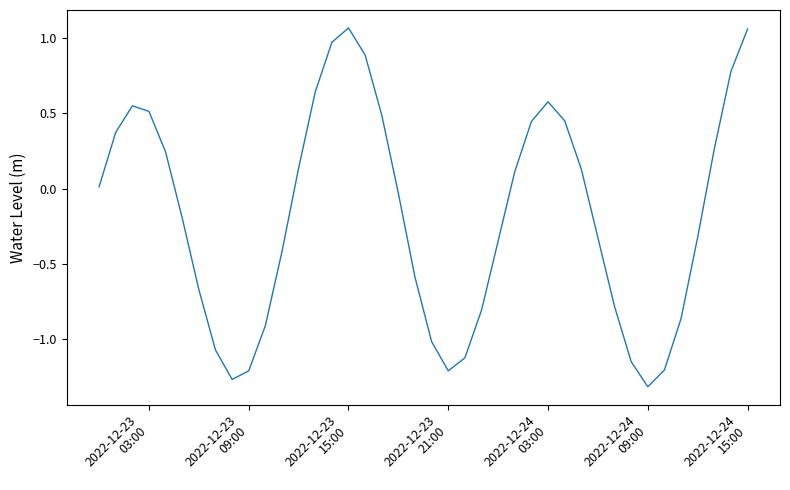

What is the difference between the maximum and minimum values?

2.4